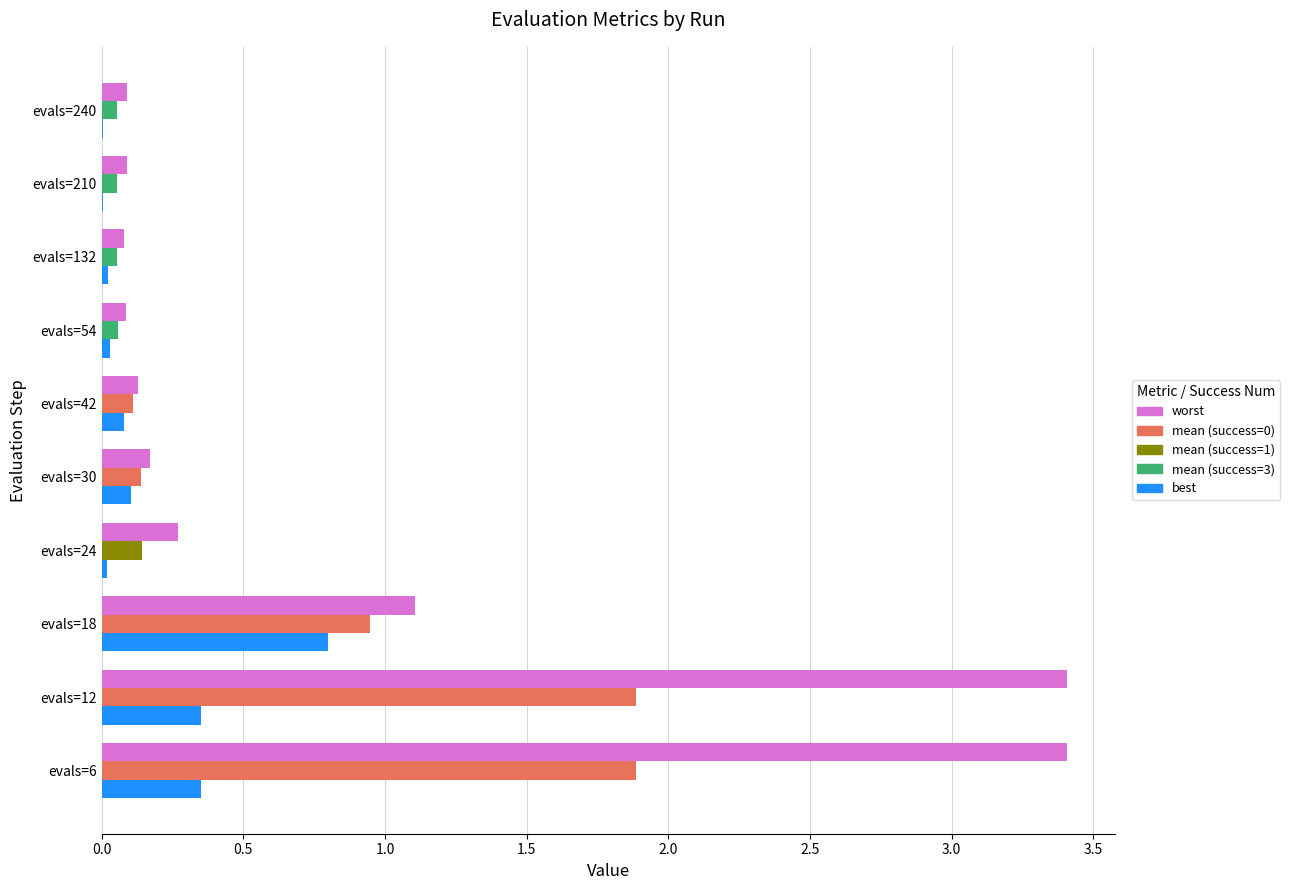

What is the greatest value displayed?

3.4